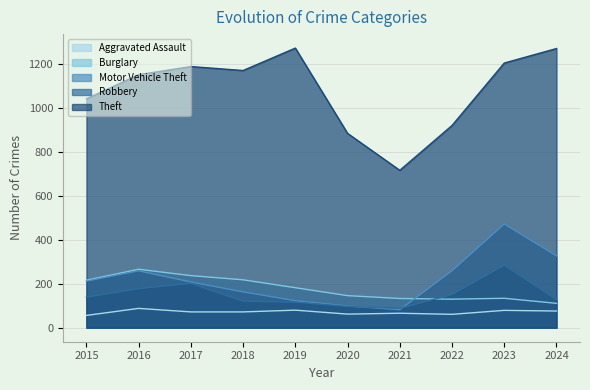

What is the maximum value for Motor Vehicle Theft?

472